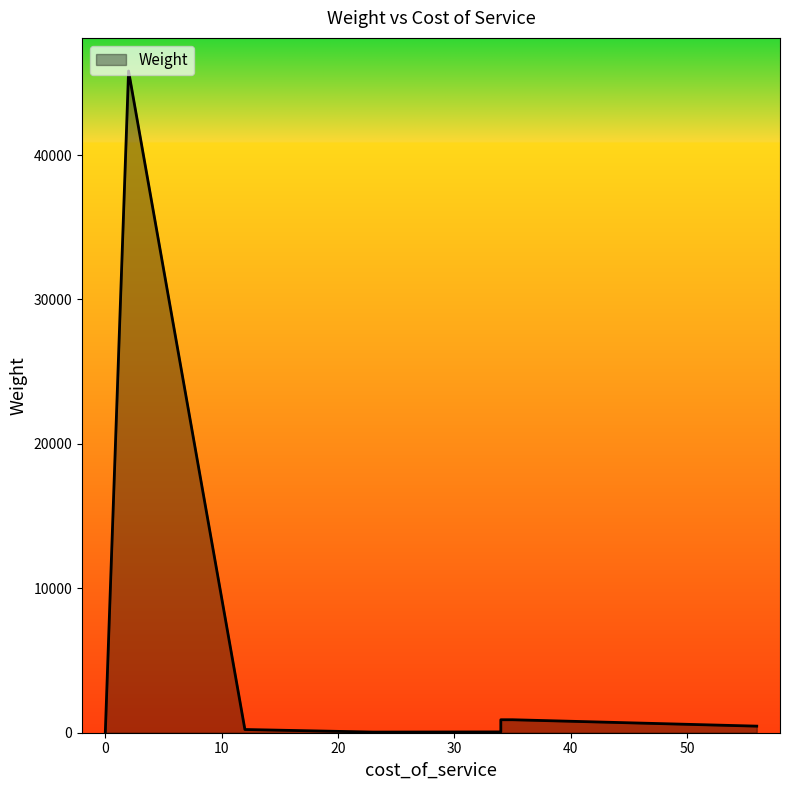

What is the label of the 8th point from the right?

12